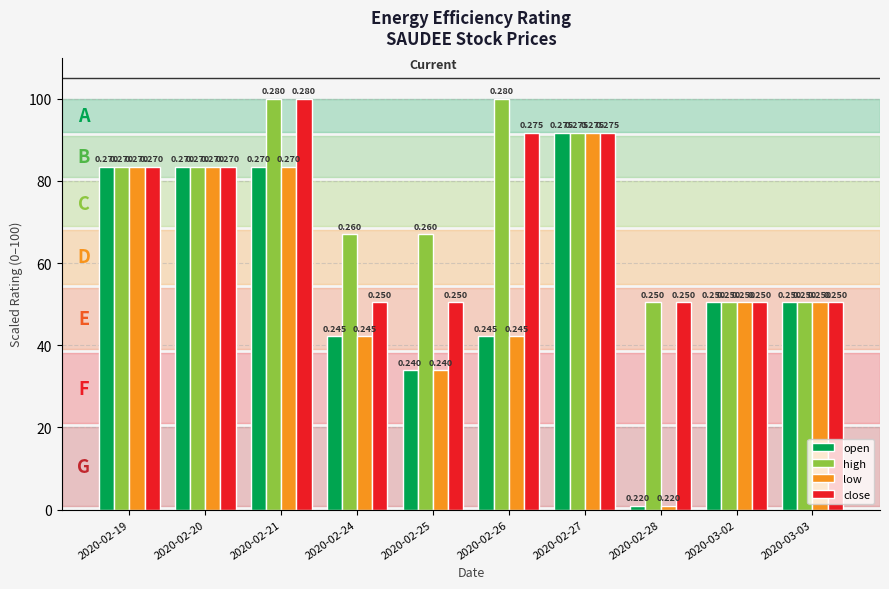

What is the difference between the maximum and minimum values in the low series?

90.8